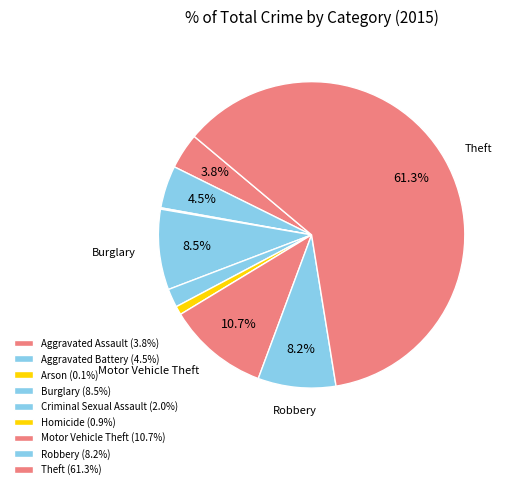

Is there any slice that represents more than half of the pie?

Yes